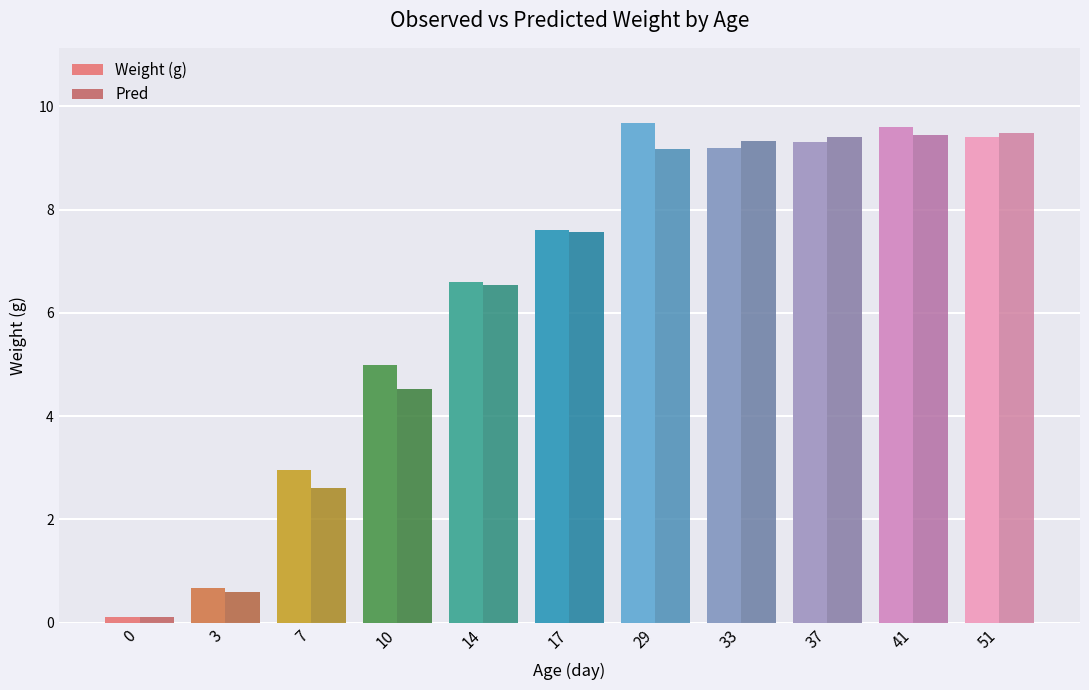

At 10, list the series in order from smallest to largest.

Pred, Weight (g)